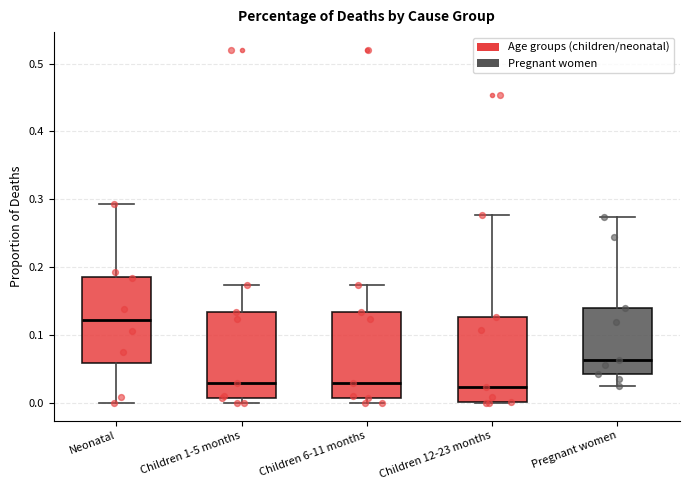

Reading left to right, transcribe this box plot: for each box, give where its median line is, the range the box spans, and where its two whiskers end, as read against the y-axis. The values are not printed on the chart, so give them approximately, as read against the axis.

Neonatal: median 0.12, box 0.06 to 0.19, whiskers 0.00 to 0.29
Children 1-5 months: median 0.03, box 0.01 to 0.13, whiskers 0.00 to 0.17
Children 6-11 months: median 0.03, box 0.01 to 0.13, whiskers 0.00 to 0.17
Children 12-23 months: median 0.02, box 0.00 to 0.13, whiskers 0.00 to 0.28
Pregnant women: median 0.06, box 0.04 to 0.14, whiskers 0.02 to 0.27